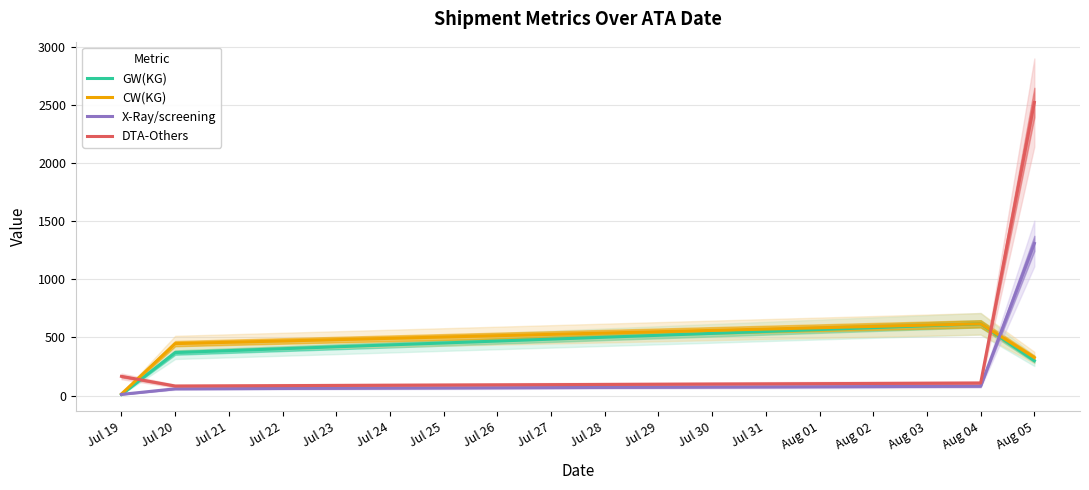

True or false: CW(KG) and GW(KG) intersect in this chart.

False